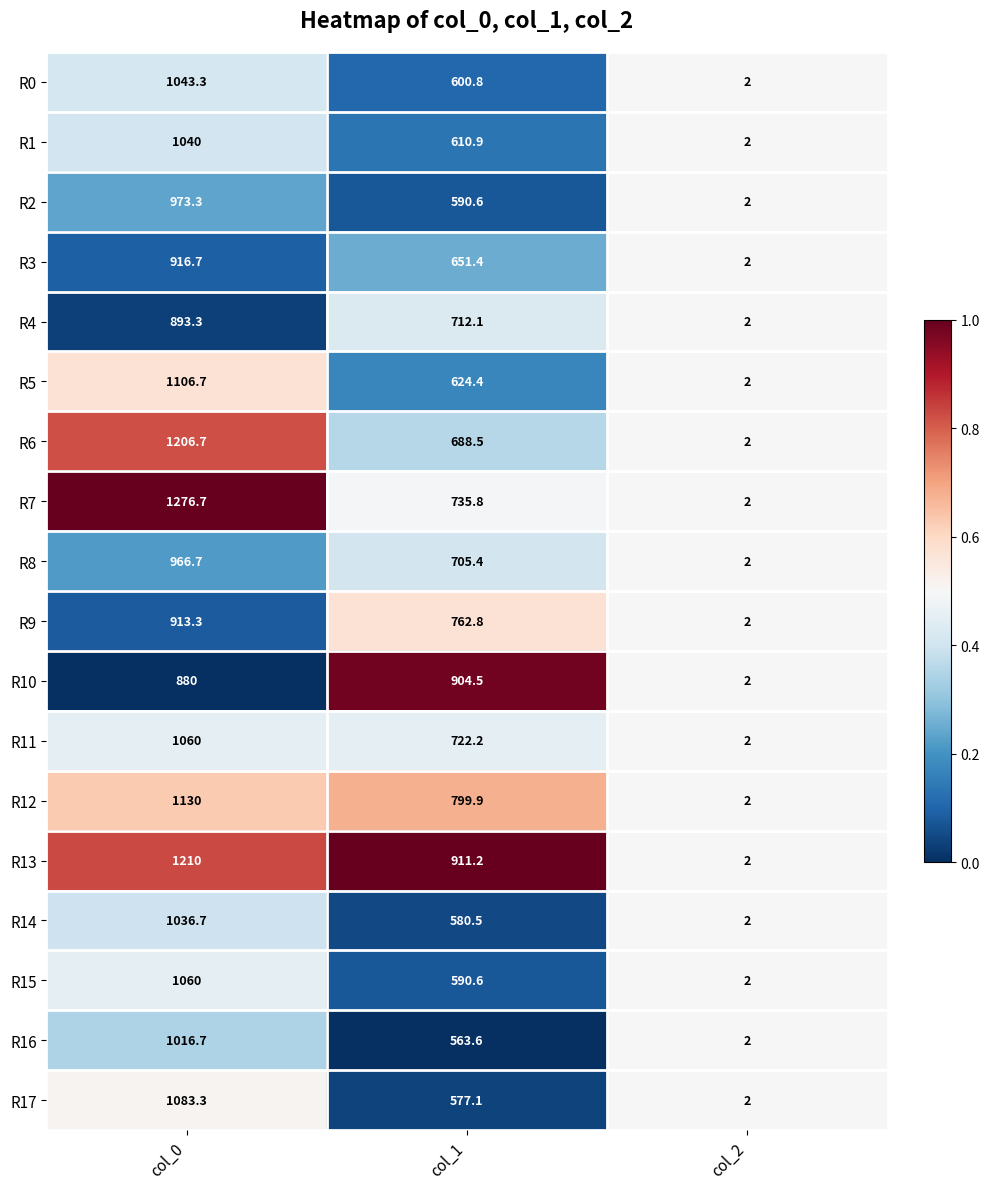

What is the approximate value of R4 at col_1?

712.1